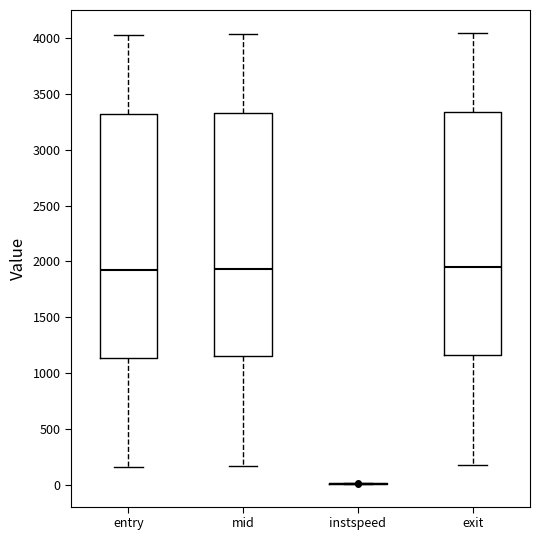

Reading left to right, transcribe this box plot: for each box, give where its median line is, the range the box spans, and where its two whiskers end, as read against the y-axis. The values are not printed on the chart, so give them approximately, as read against the axis.

entry: median 1900, box 1150 to 3300, whiskers 150 to 4050
mid: median 1950, box 1150 to 3350, whiskers 150 to 4050
instspeed: box collapsed to a line at 0, whiskers 0 to 0
exit: median 1950, box 1150 to 3350, whiskers 200 to 4050